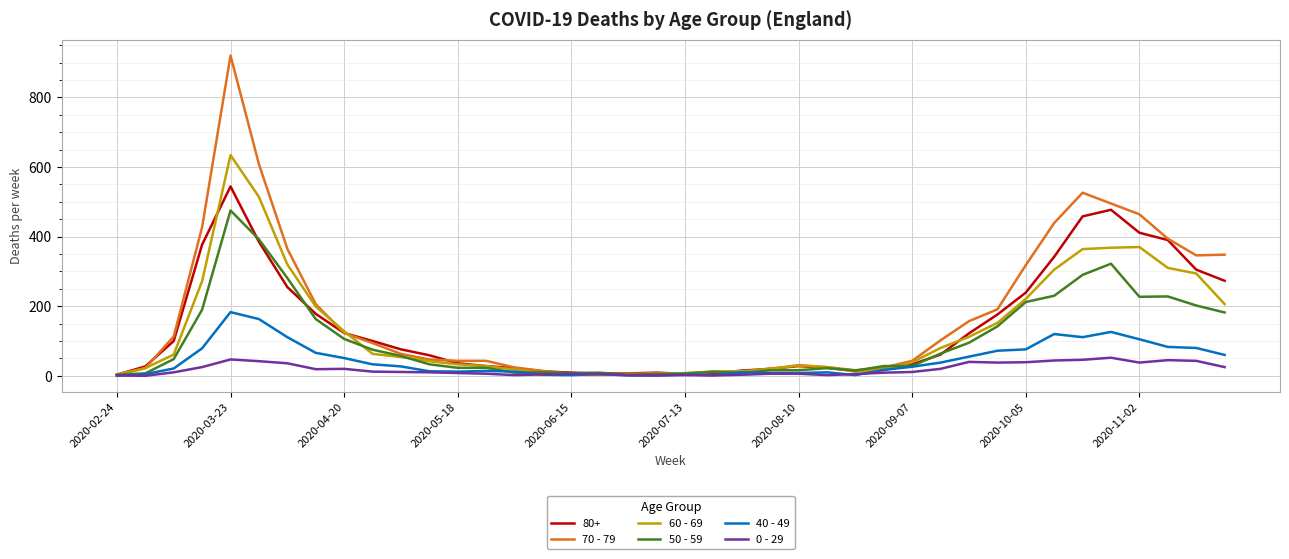

Which series has the largest range (max minus min)?

70 - 79